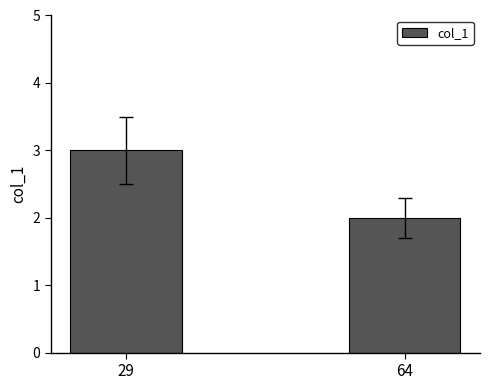

Reading left to right, what are all the values shown in this chart?

29=3	64=2